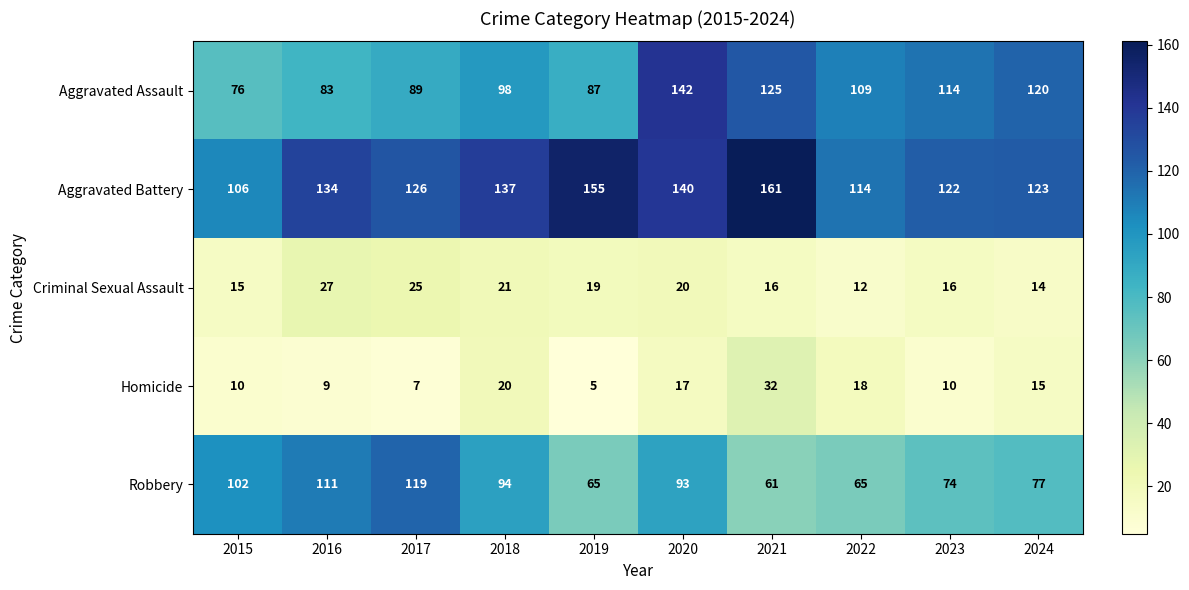

Which series has the widest spread of values?

Aggravated Assault